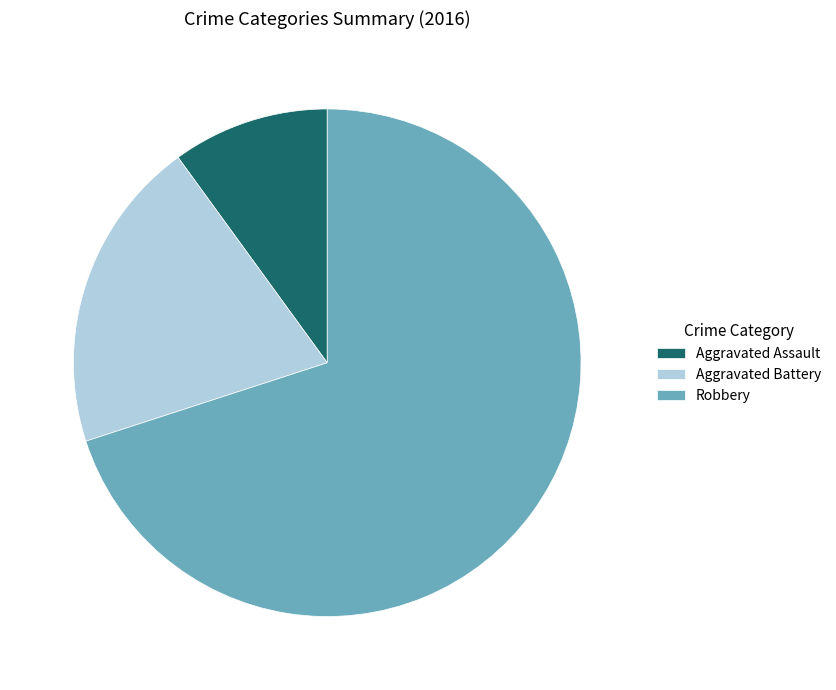

What is the smallest slice in the pie chart?

Aggravated Assault